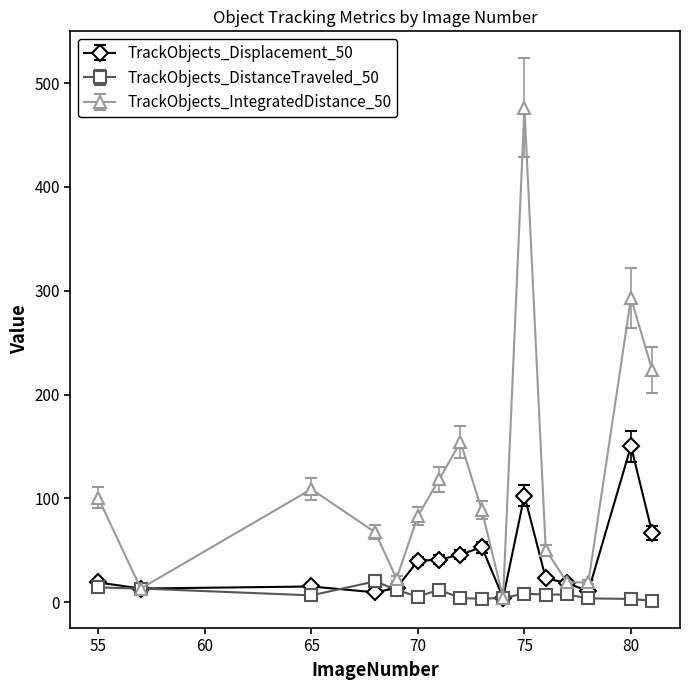

What is the highest value of the TrackObjects_DistanceTraveled_50 series?

20.0